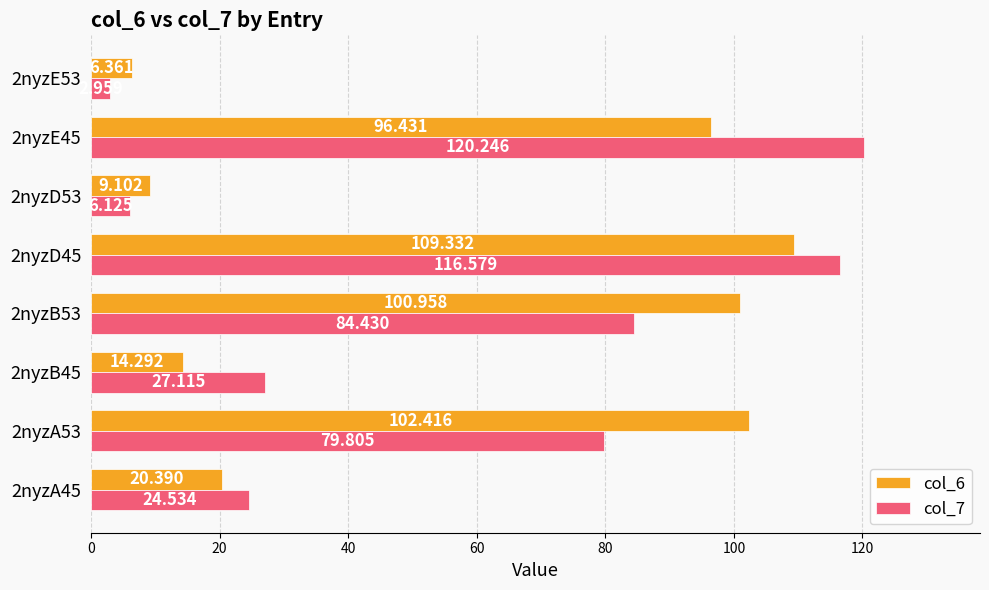

Which label corresponds to the largest value in the chart?

2nyzE45